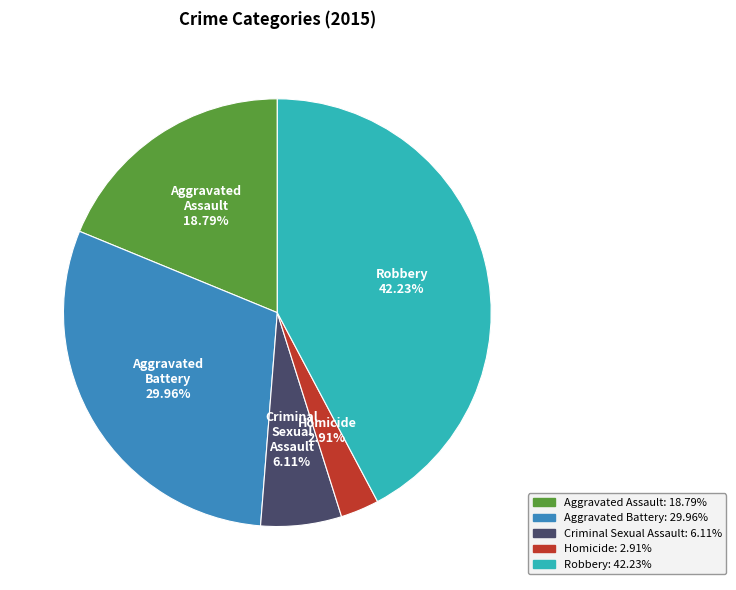

Is there a majority slice in this chart?

No